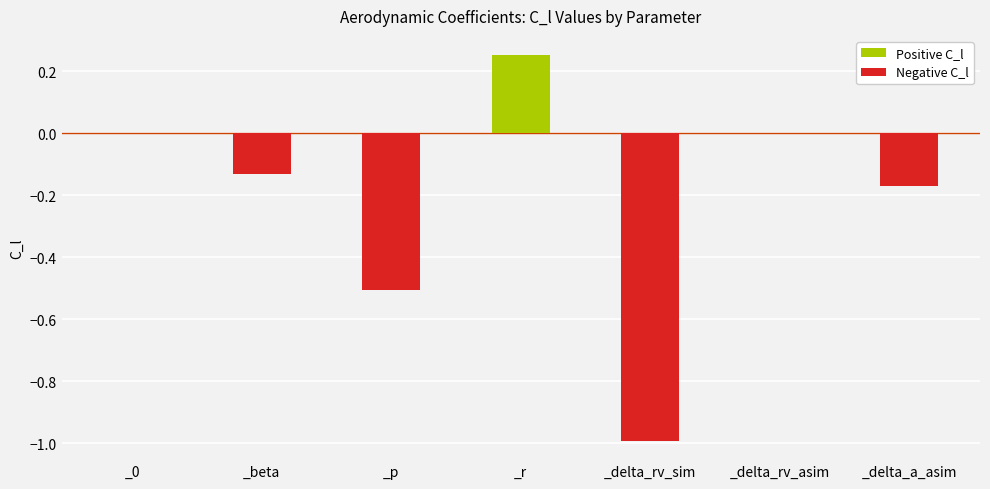

At which category does the chart reach its peak across all series?

_r